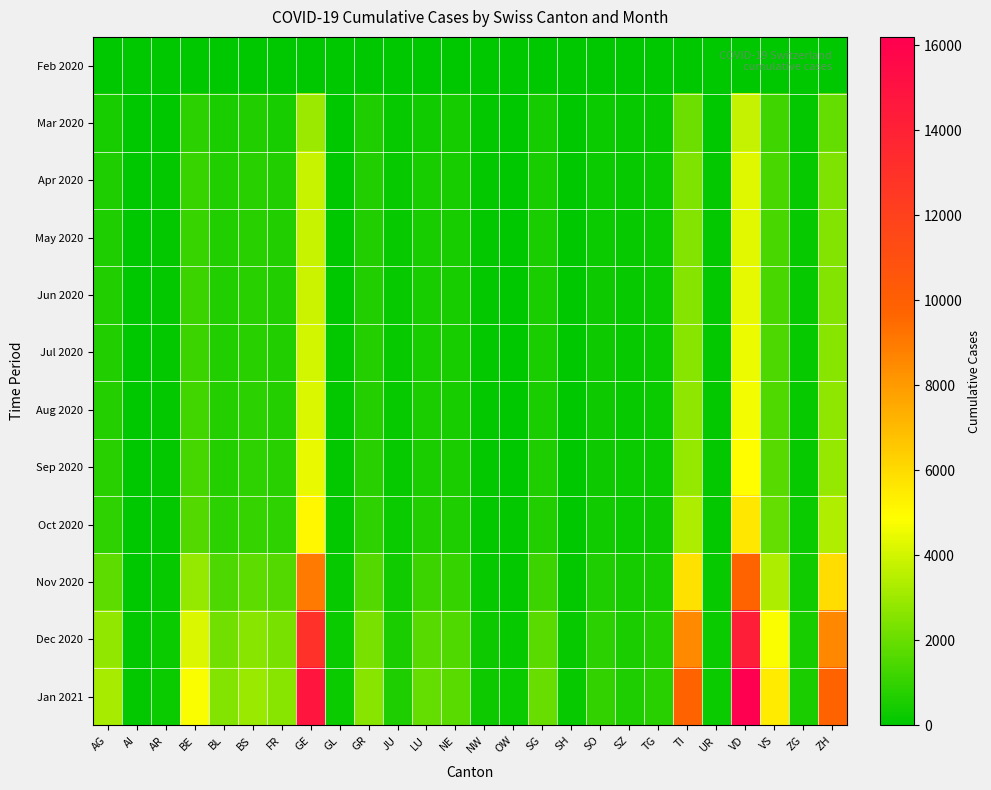

Rank the series by their maximum value, from highest to lowest.

Jan 2021, Dec 2020, Nov 2020, Oct 2020, Sep 2020, Aug 2020, Jul 2020, Jun 2020, May 2020, Apr 2020, Mar 2020, Feb 2020